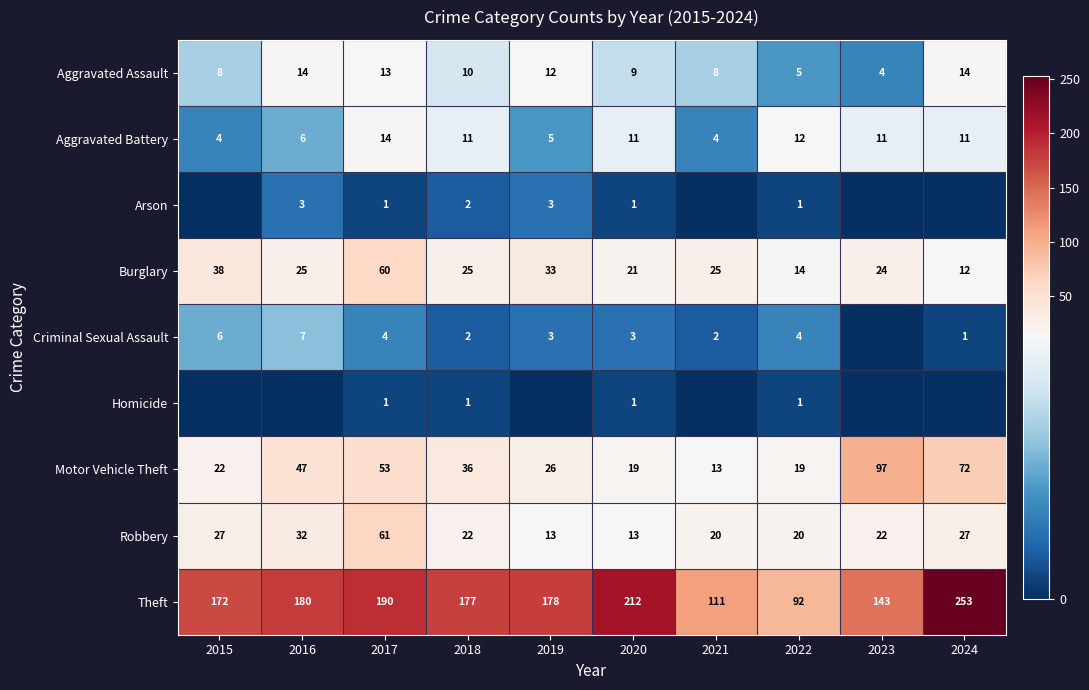

What is the approximate value of Motor Vehicle Theft at 2017, to the nearest 10?

50